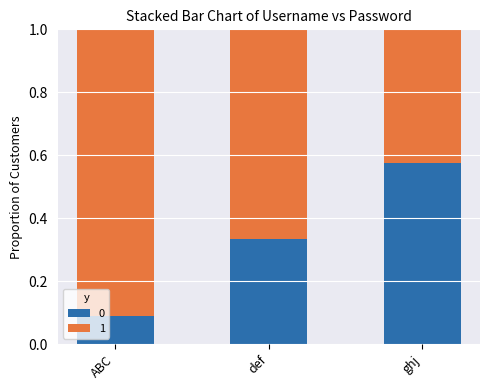

Where is 0 nearest to the value 0?

ABC